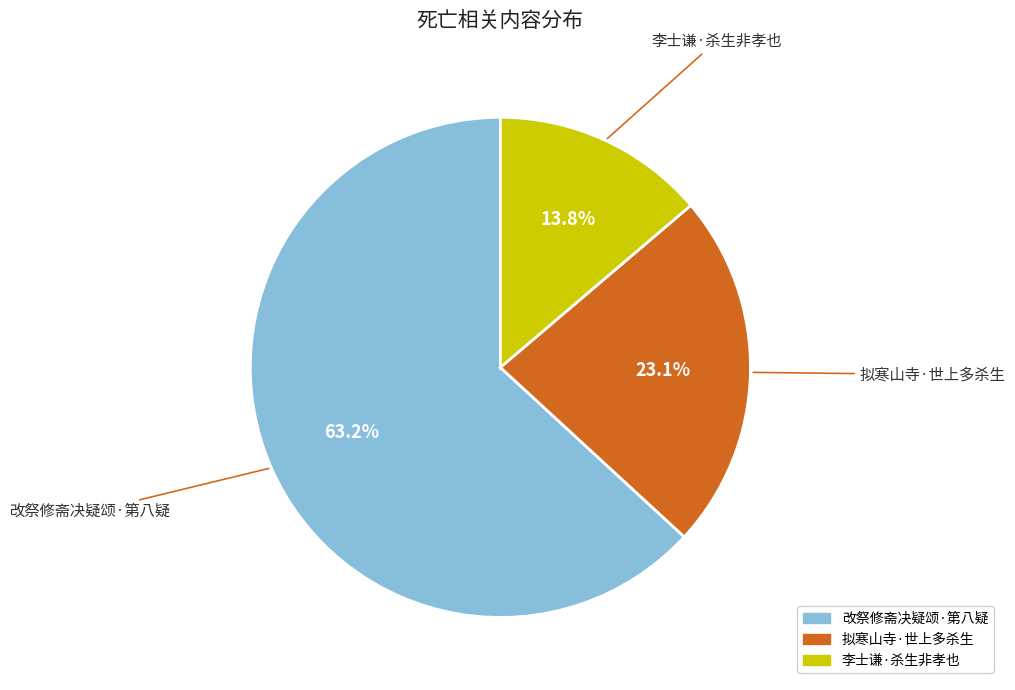

Which category accounts for the majority?

改祭修斋决疑颂